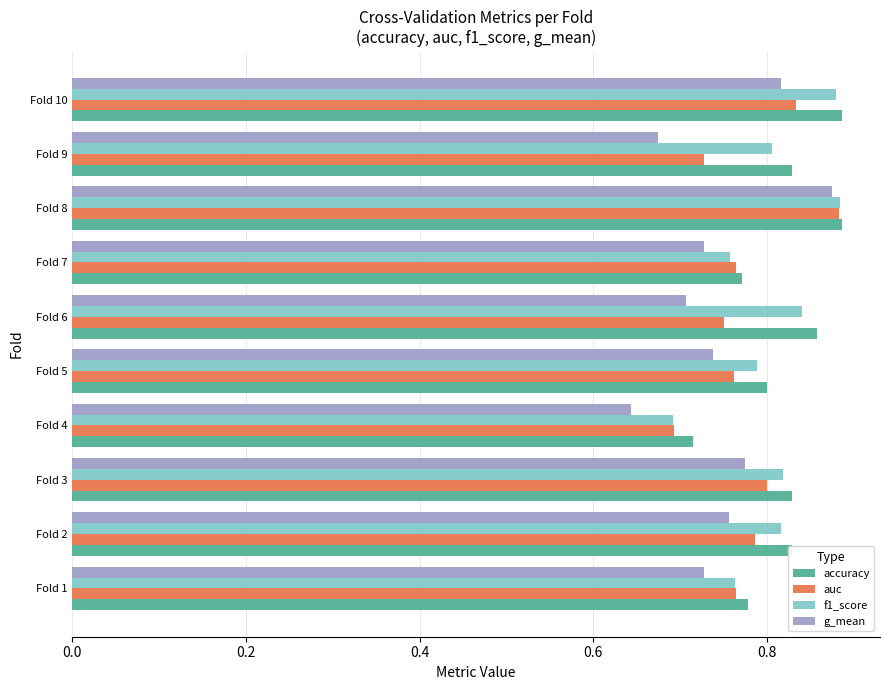

What is the difference between the maximum and minimum values in the auc series?

0.2